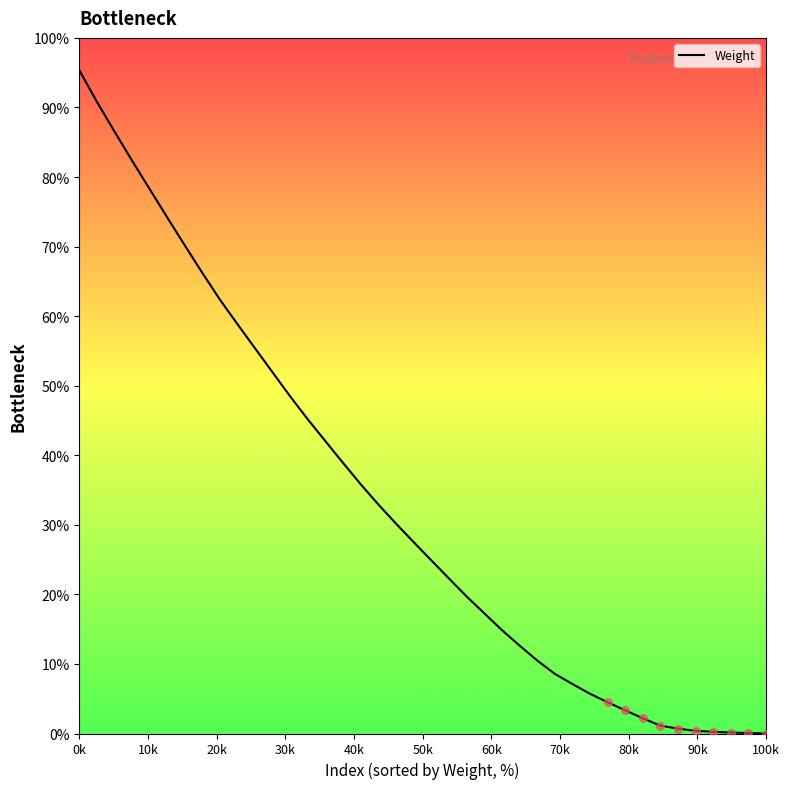

What is the difference between the maximum and minimum values?

95.4